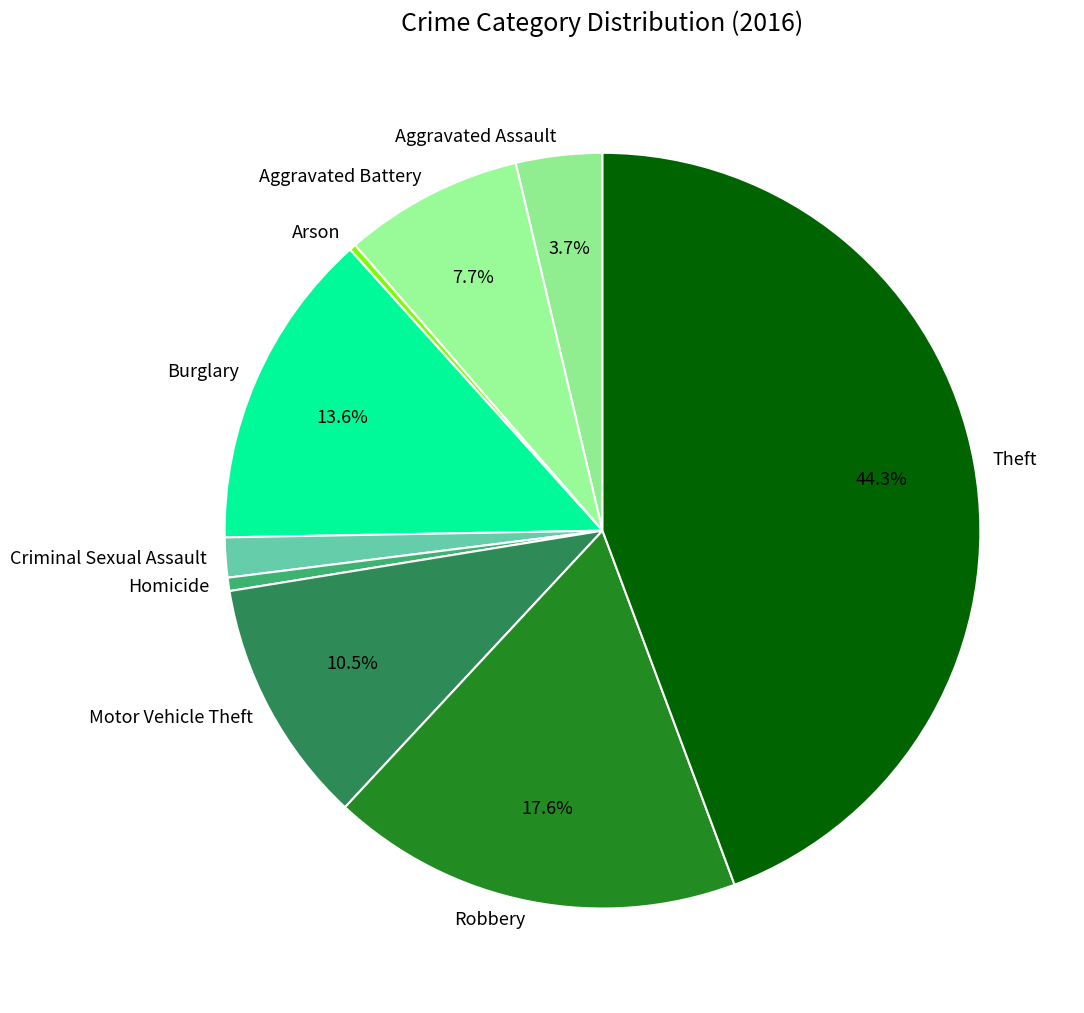

True or false: Aggravated Battery accounts for 1% of the total.

False